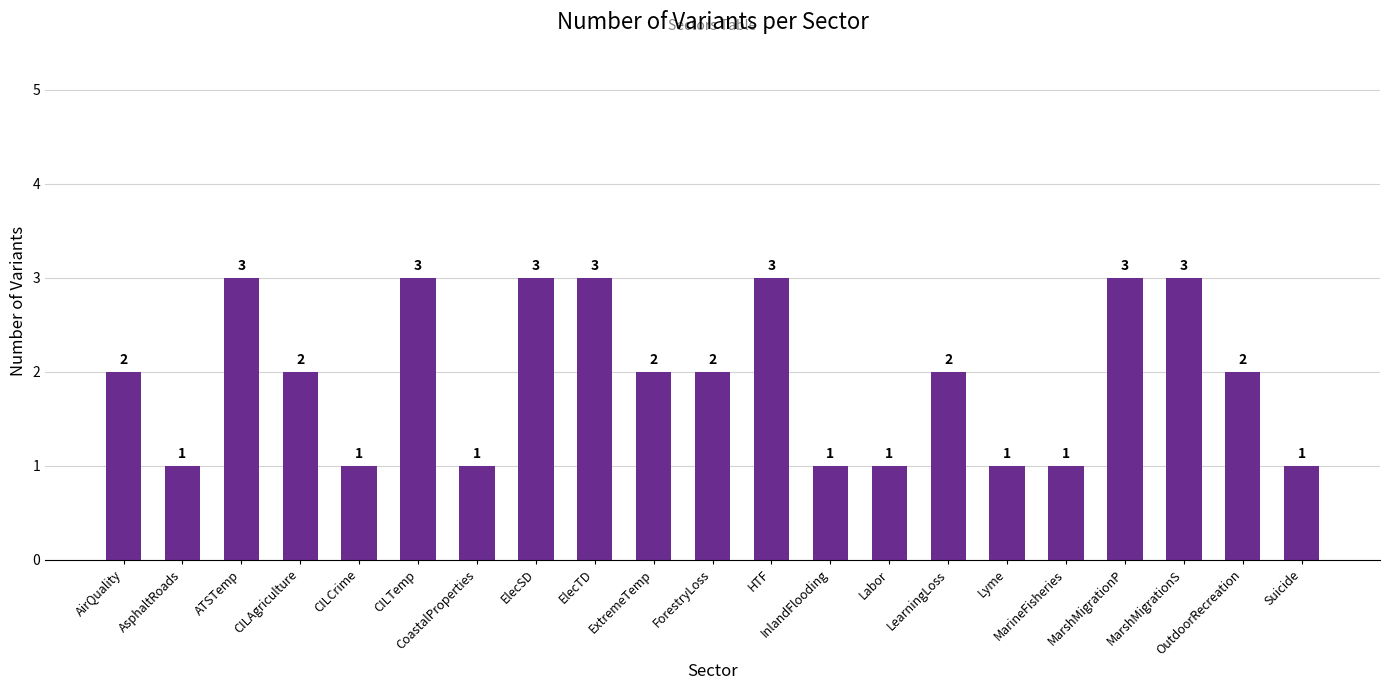

What is the label of the 5th bar from the left?

CILCrime